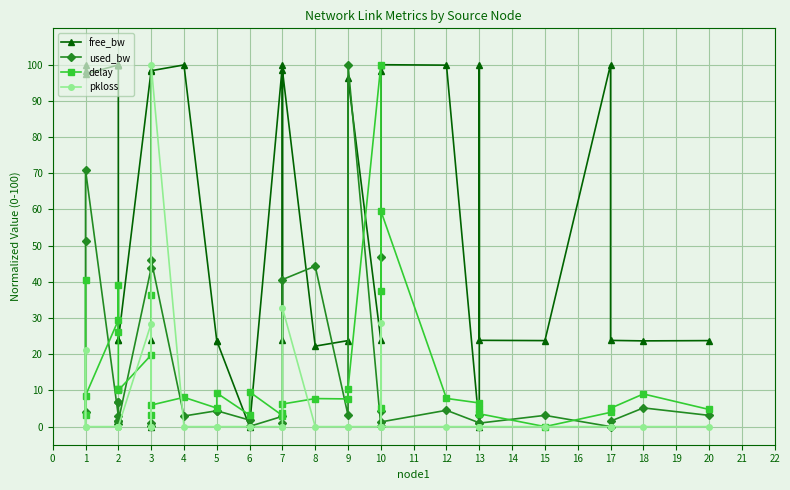

What is the maximum value shown in the chart?

100.0